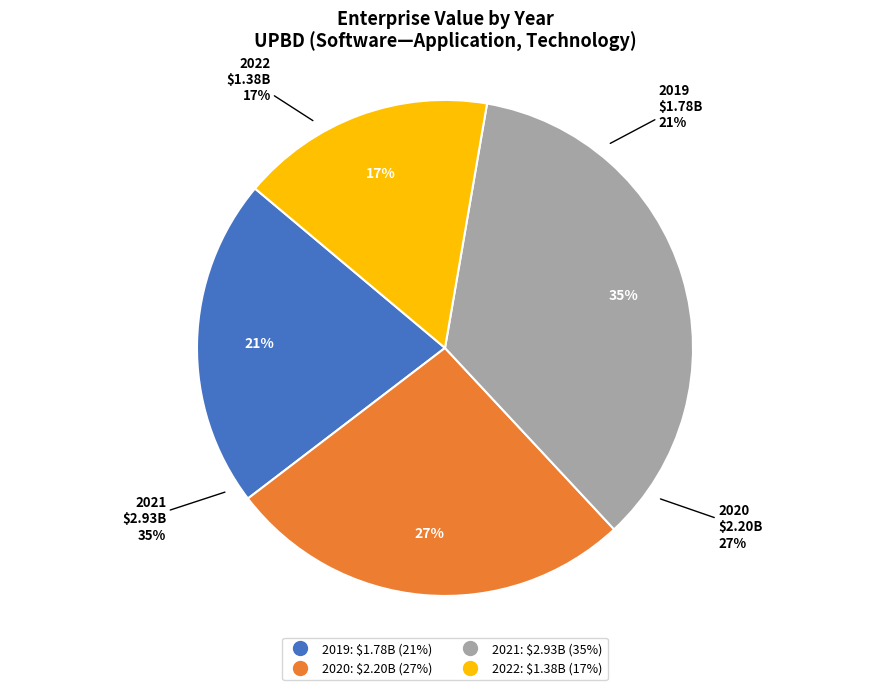

Rank the categories by value from highest to lowest.

2021, 2020, 2019, 2022